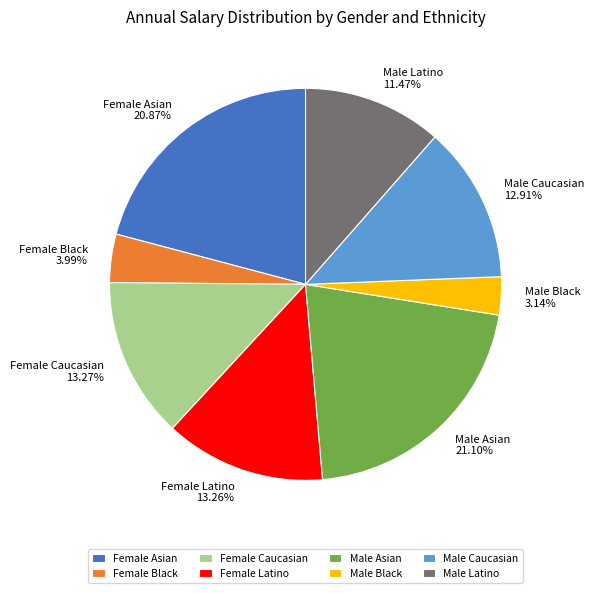

Does Female Latino account for over 50% of the chart?

No